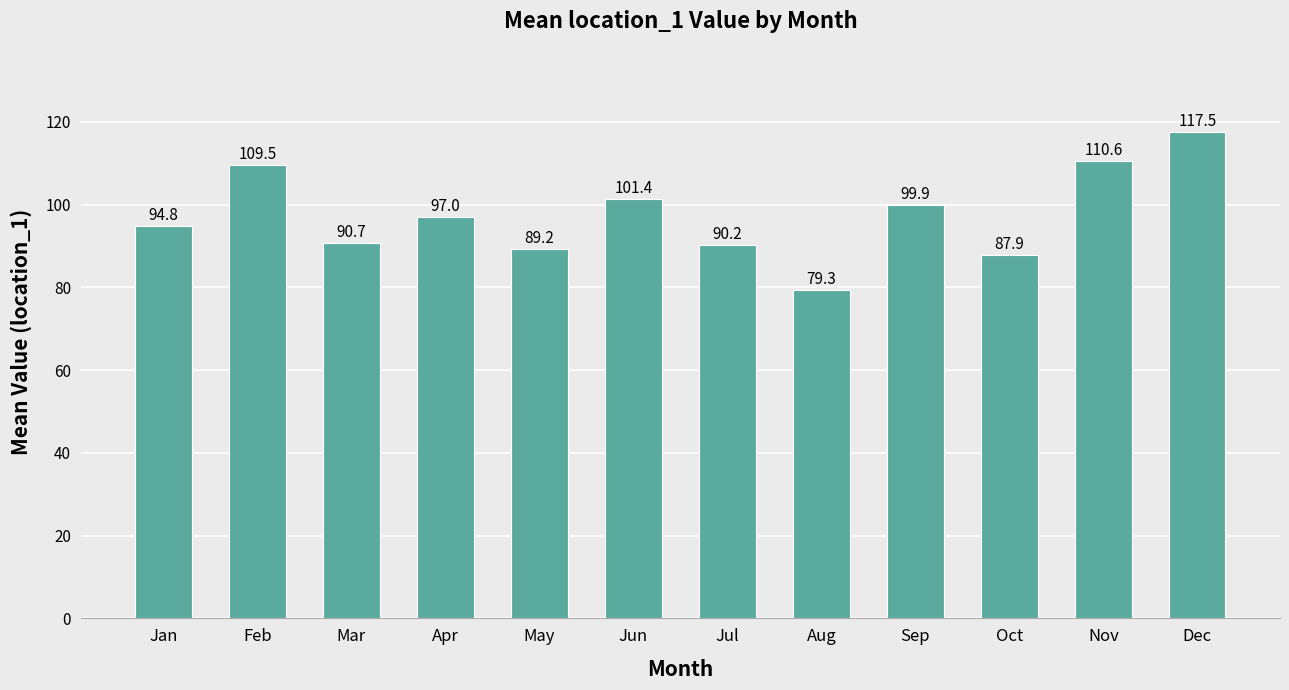

The value at Sep is 99.9. True or false?

True